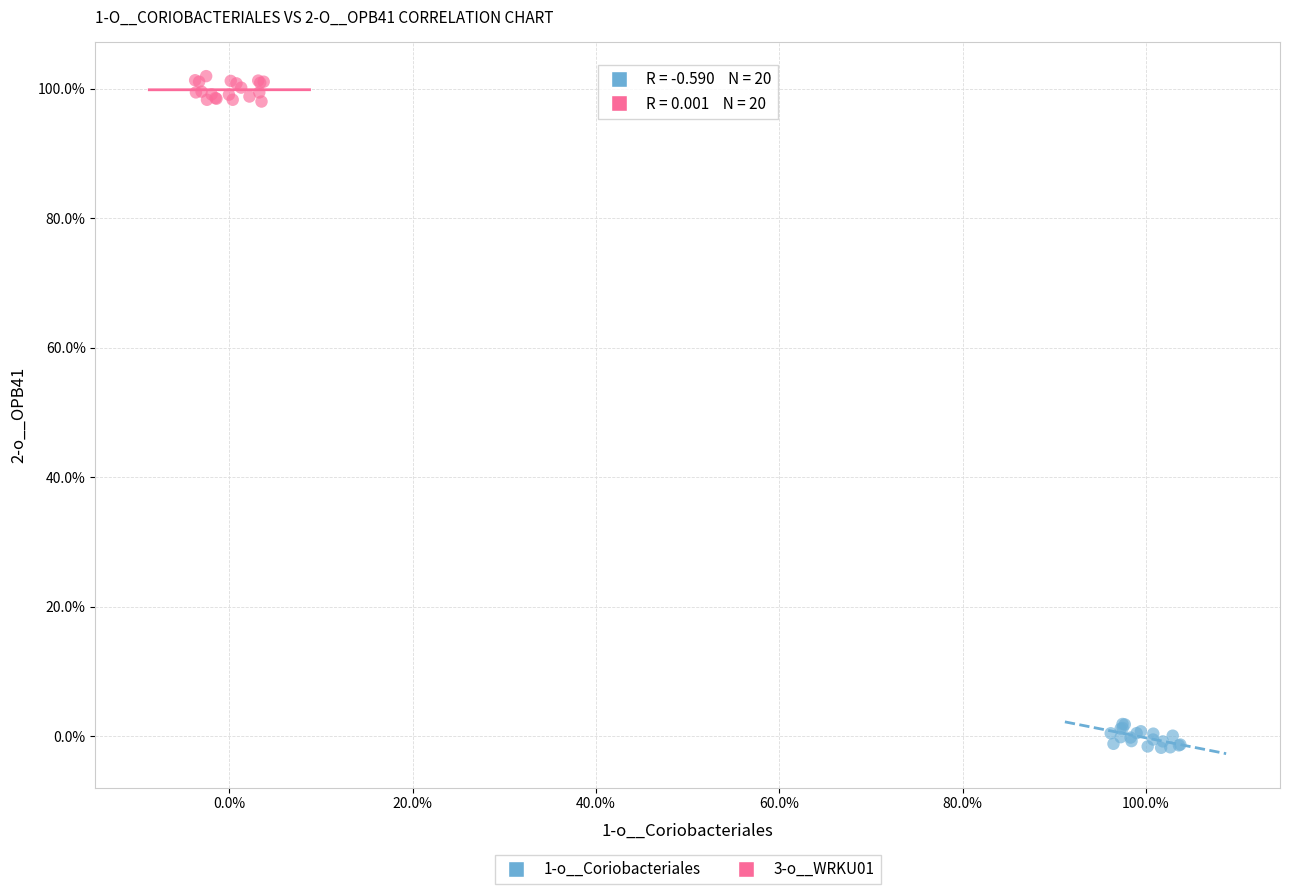

Which series contains the highest Y value?

3-o__WRKU01